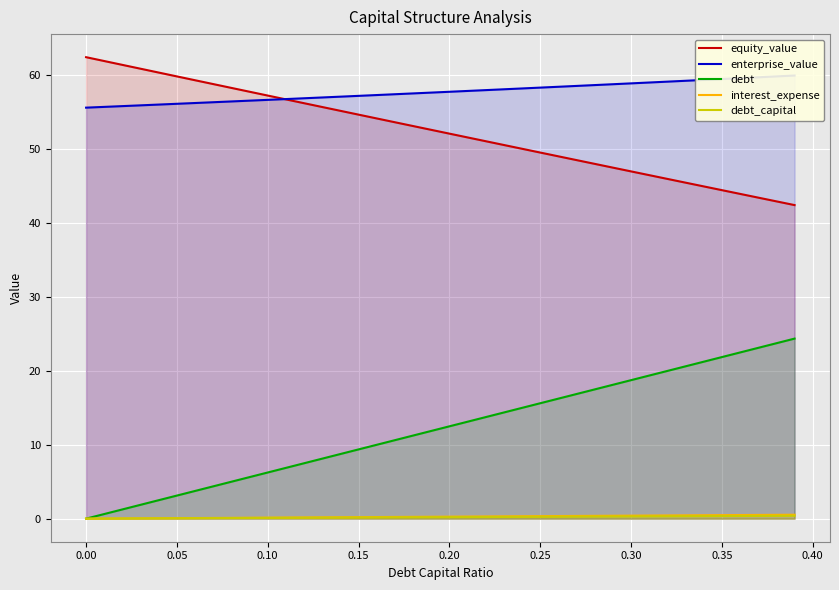

What is the minimum value for equity_value?

42.4